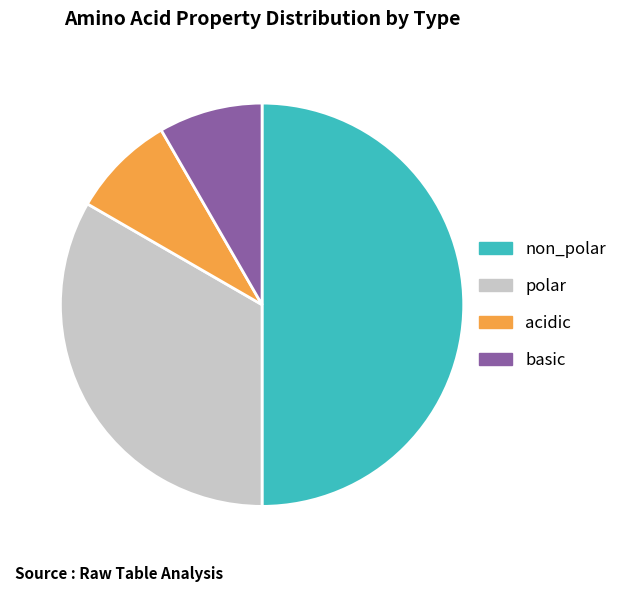

Is acidic the majority of the pie?

No